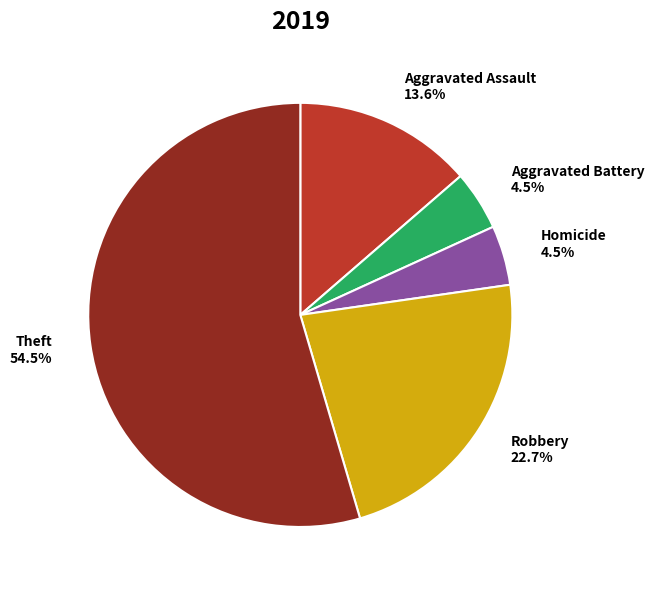

Which slice represents more than half of the pie?

Theft